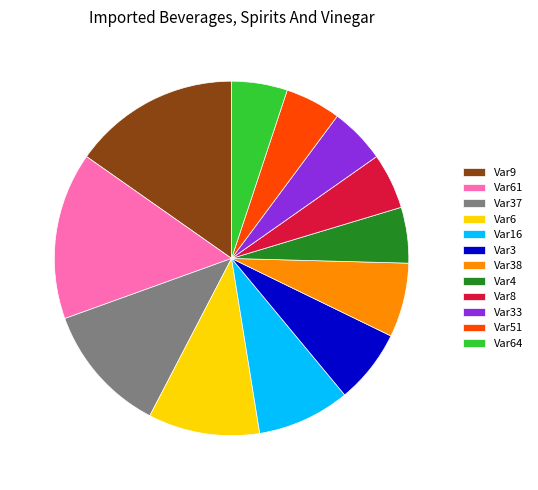

How many slices are in this pie chart?

12